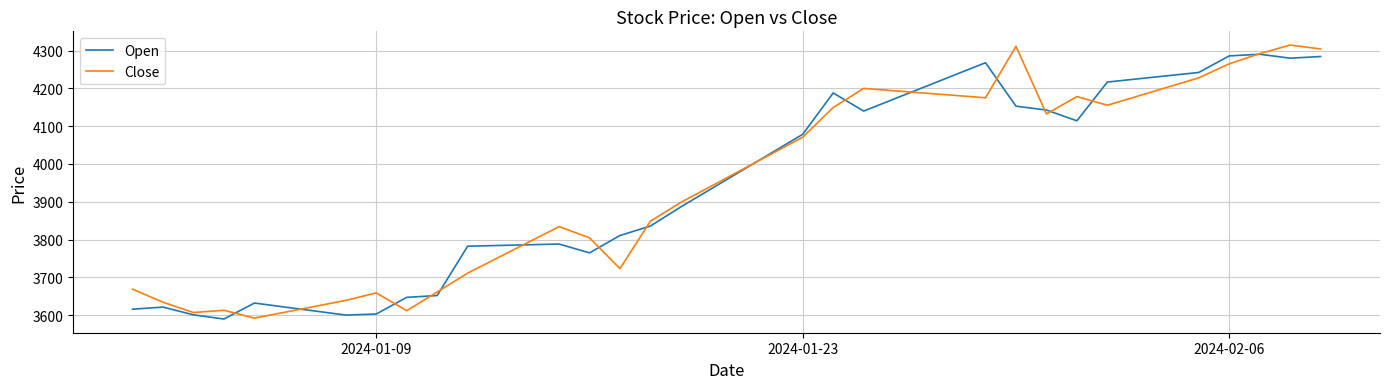

What is the highest value of the Open series?

4290.2